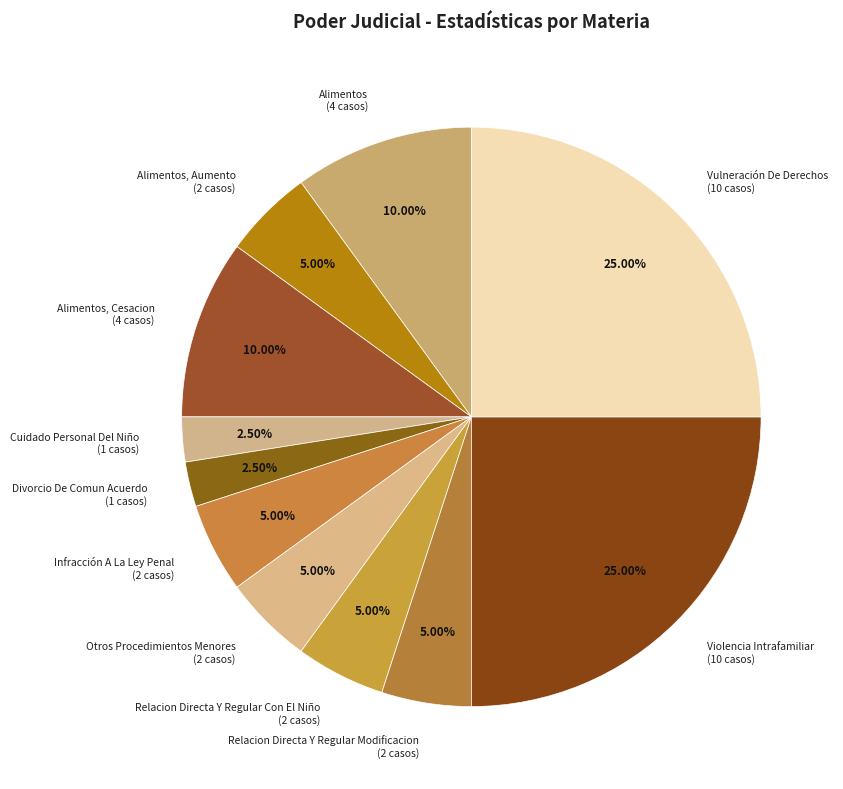

Do Infracción A La Ley Penal (2 casos) and Alimentos (4 casos) together represent more than half of the pie?

No